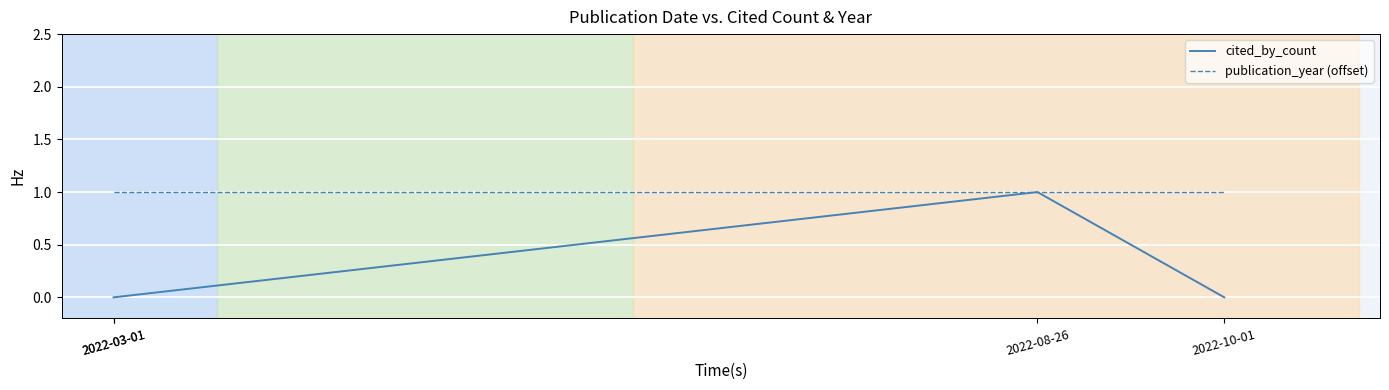

What are all the series names shown in the legend?

cited_by_count, publication_year (offset)